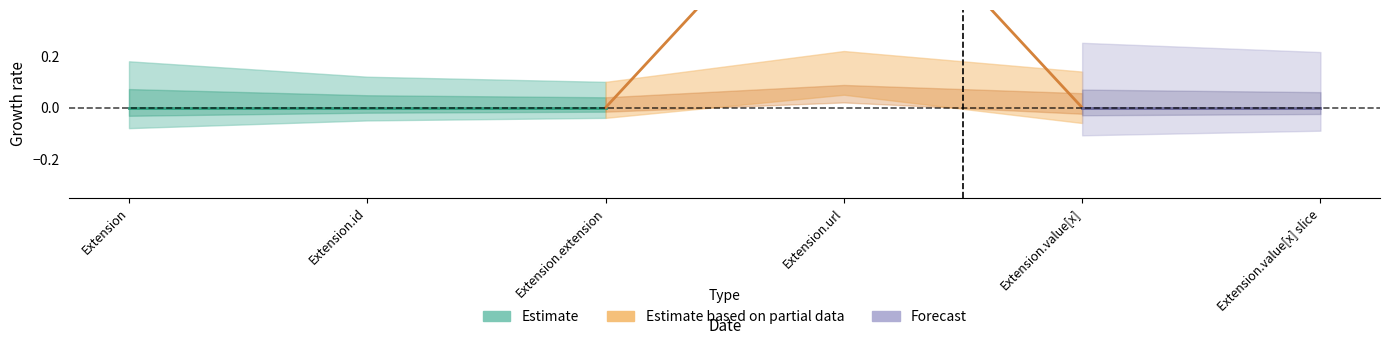

Reading right to left, extract all data points from this chart.

Min: Extension.value[x] slice=0	Extension.value[x]=0	Extension.url=1	Extension.extension=0	Extension.id=0	Extension=0
Base Min: Extension.value[x] slice=0	Extension.value[x]=0	Extension.url=1	Extension.extension=0	Extension.id=0	Extension=0